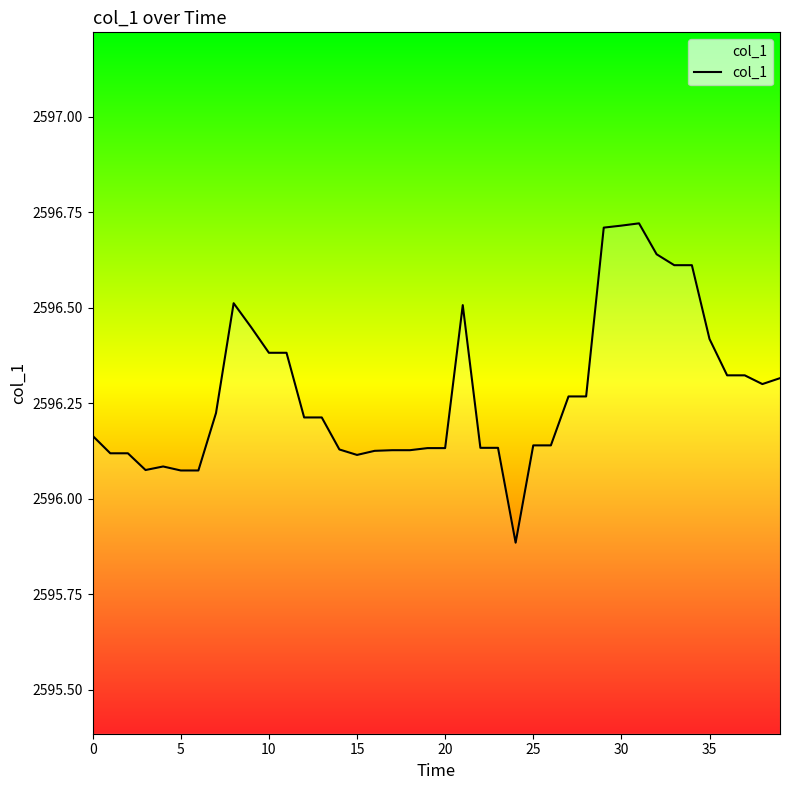

What is the difference between the maximum and minimum values?

0.8